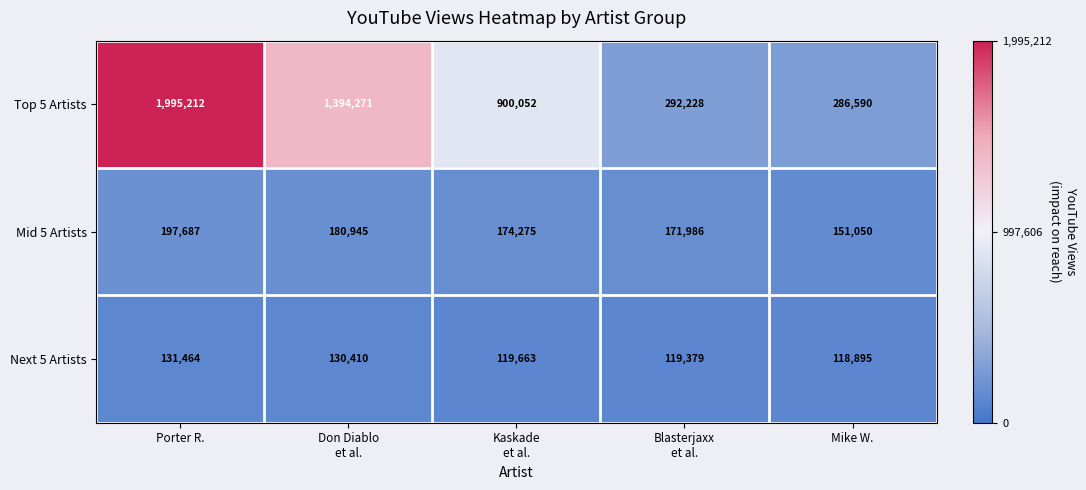

True or false: Top 5 Artists has a value of 1062834 at Porter R..

False